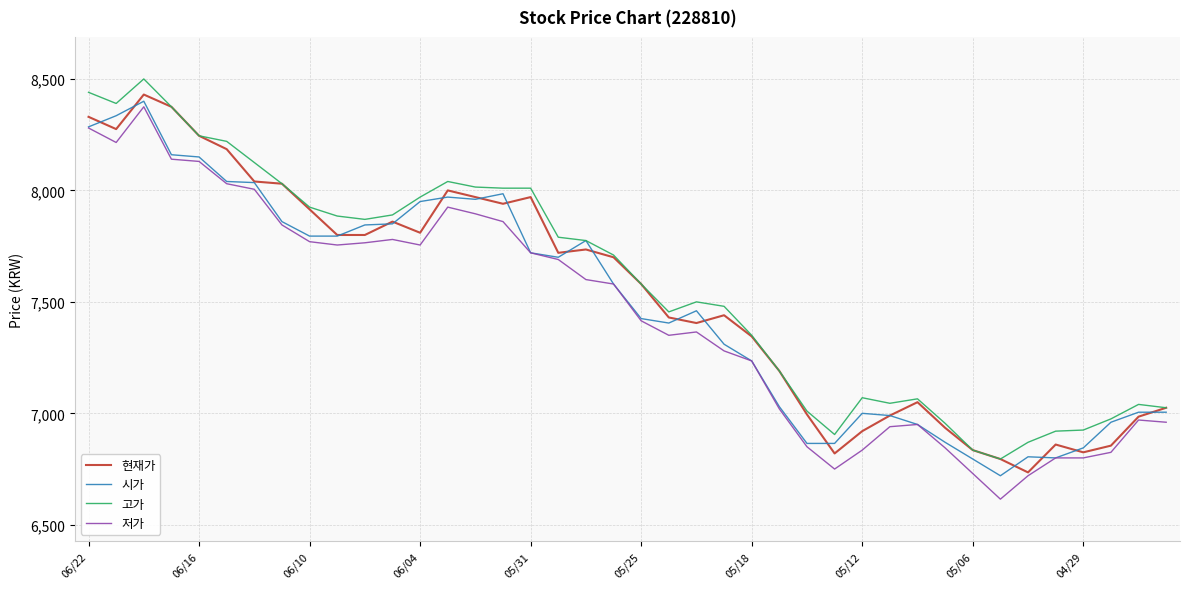

True or false: 고가 and 저가 cross at least once.

False